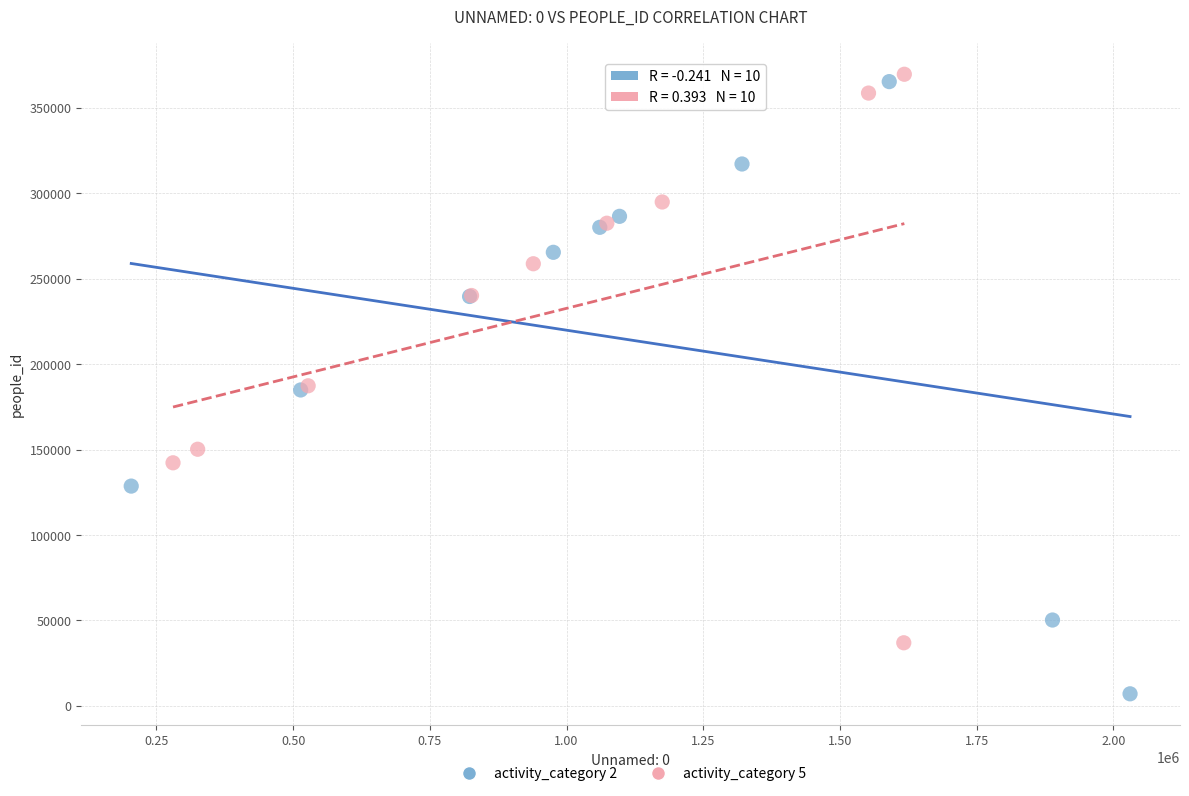

Which series reaches the minimum Y coordinate?

activity_category 2